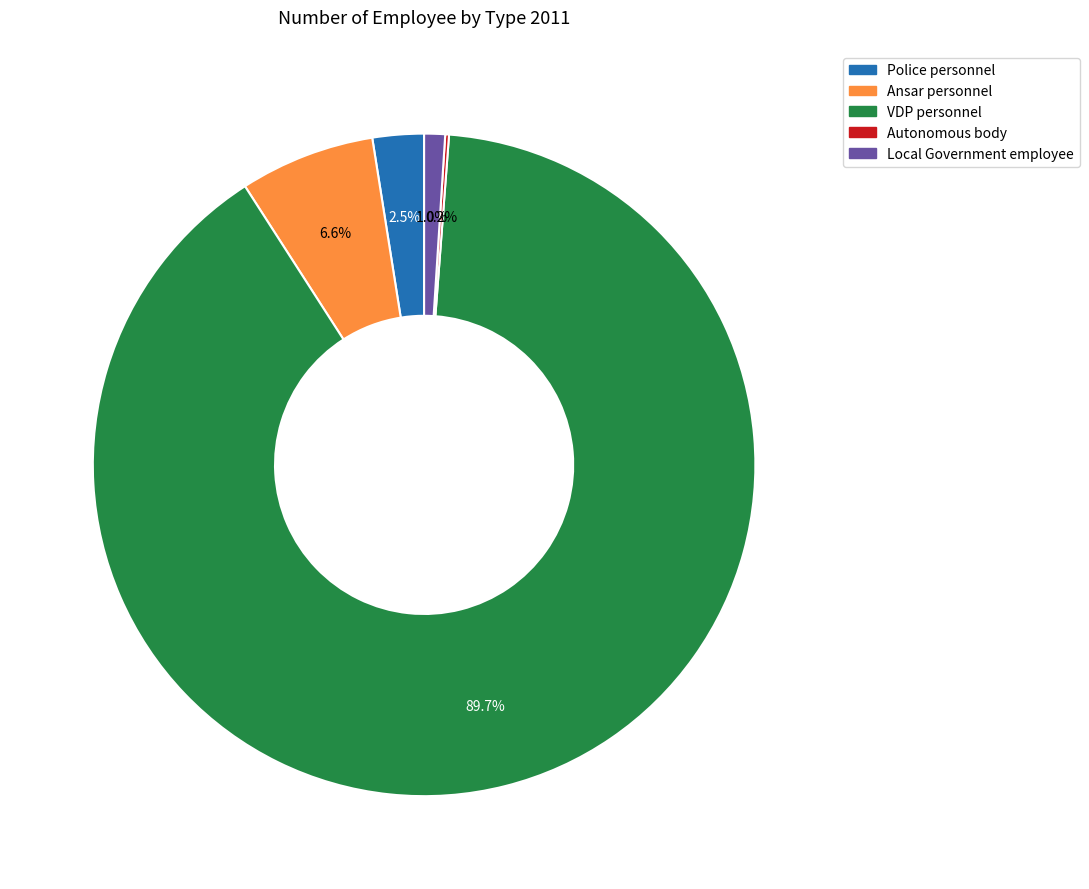

Which category has the biggest portion of the pie?

VDP personnel